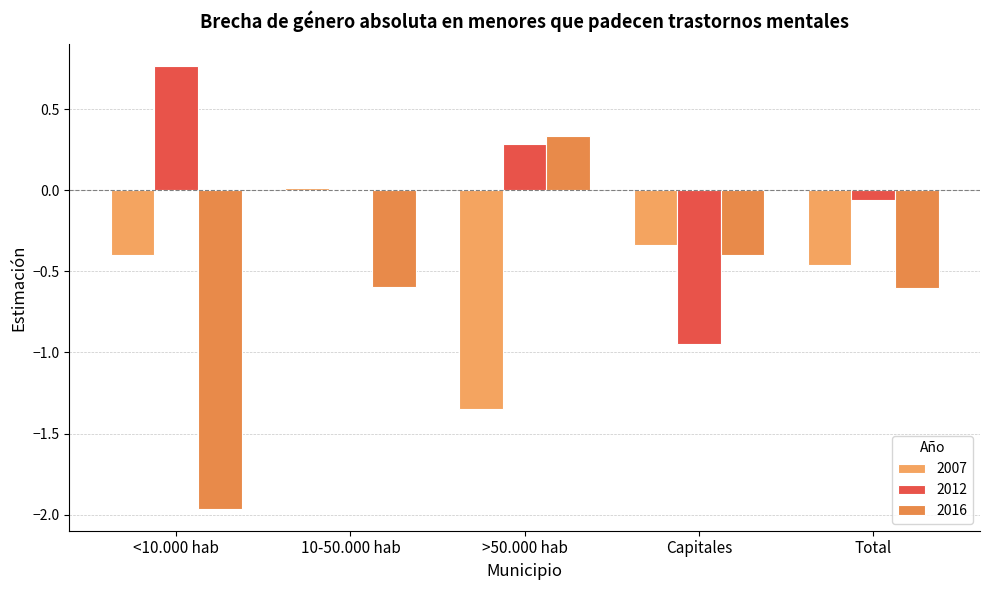

What is the difference between the second highest and minimum values in the 2016 series?

1.6